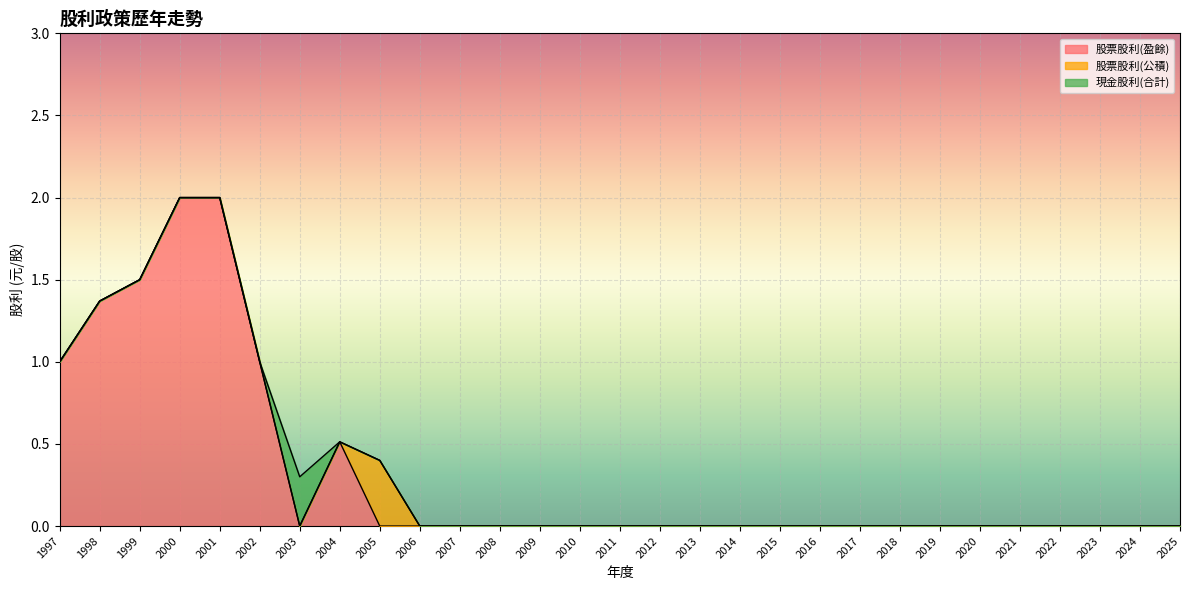

True or false: 現金股利(合計) and 股票股利(公積) cross at least once.

False